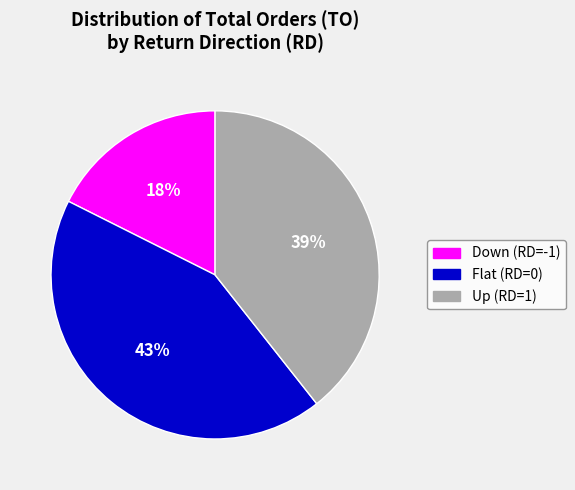

Does any single category account for the majority?

No